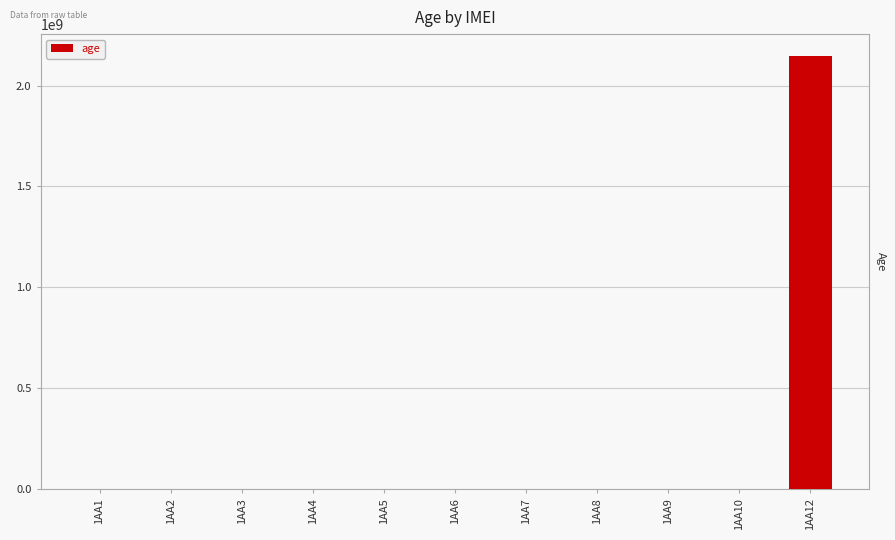

What is the sum of all values?

2147483773